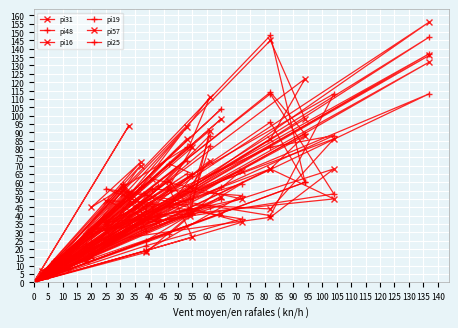

List the series in order of their peak value, highest first.

pi57, pi25, pi16, pi19, pi31, pi48